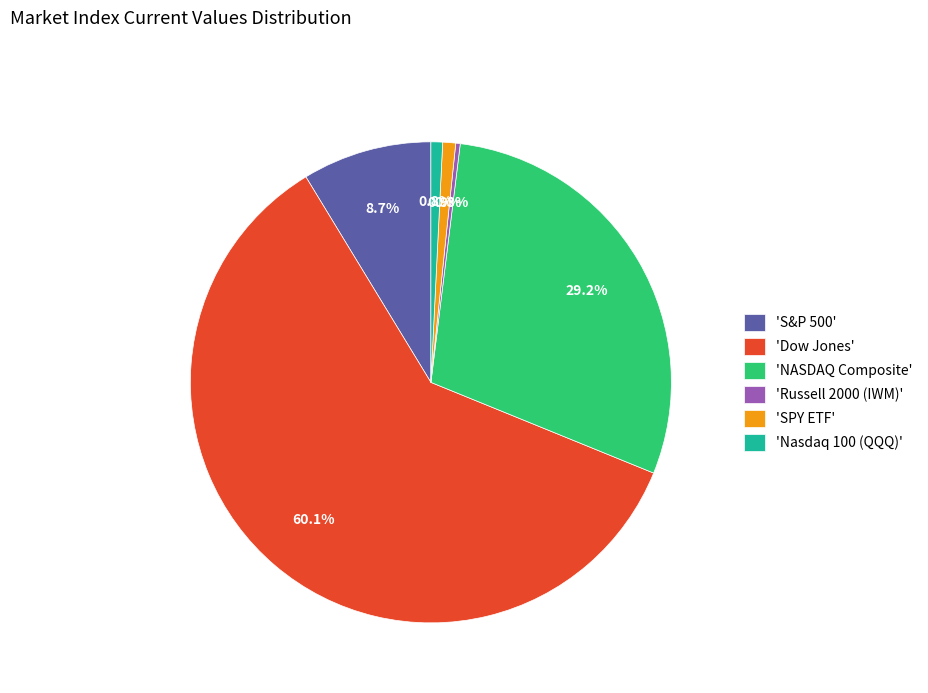

Does 'Dow Jones' account for over 50% of the chart?

Yes